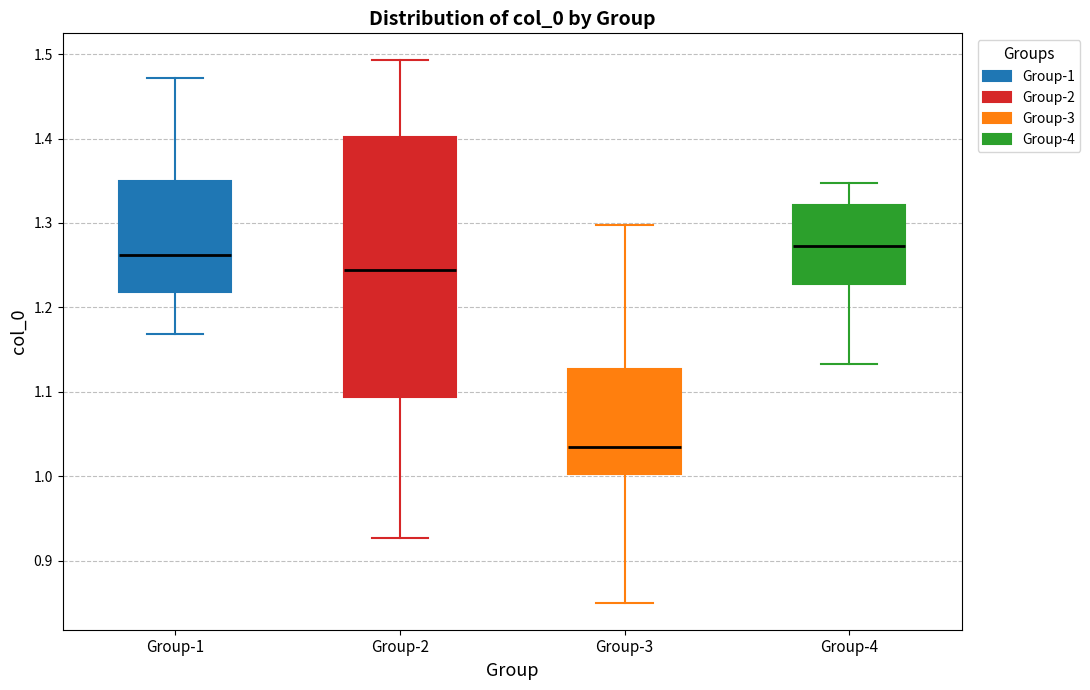

Which box is the tallest, from its lower edge to its upper edge?

Group-2